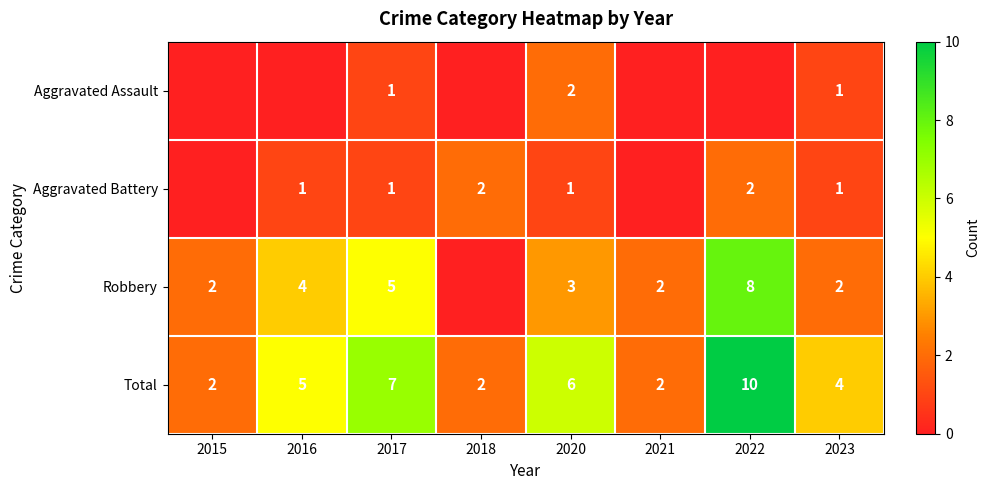

At which label does Total reach its peak?

2022